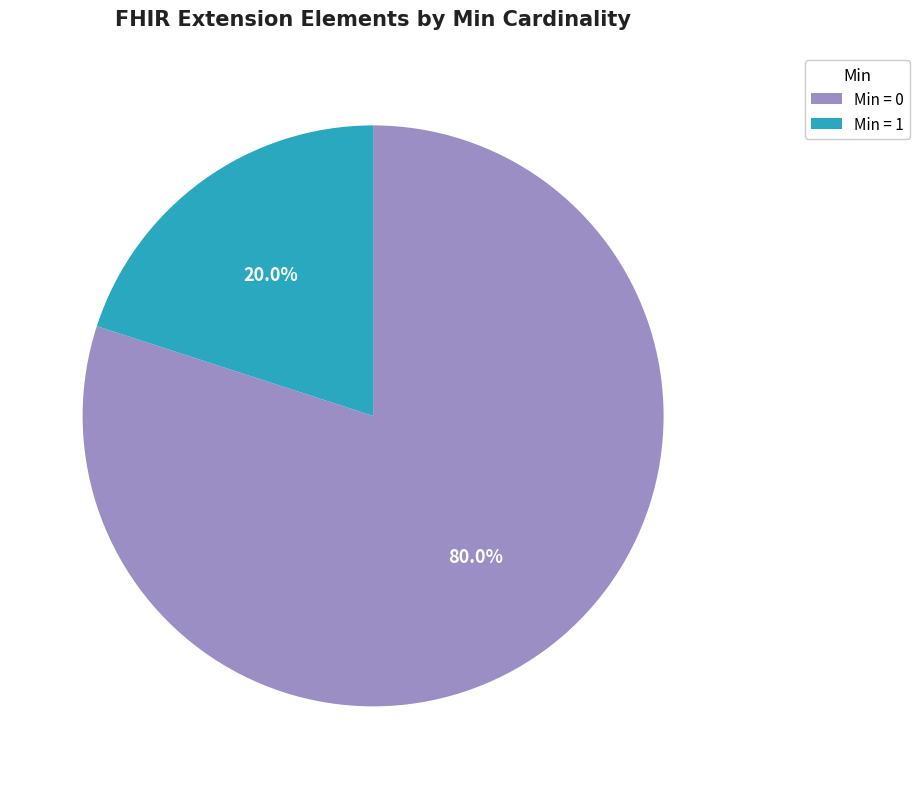

Is there any slice that represents more than half of the pie?

Yes